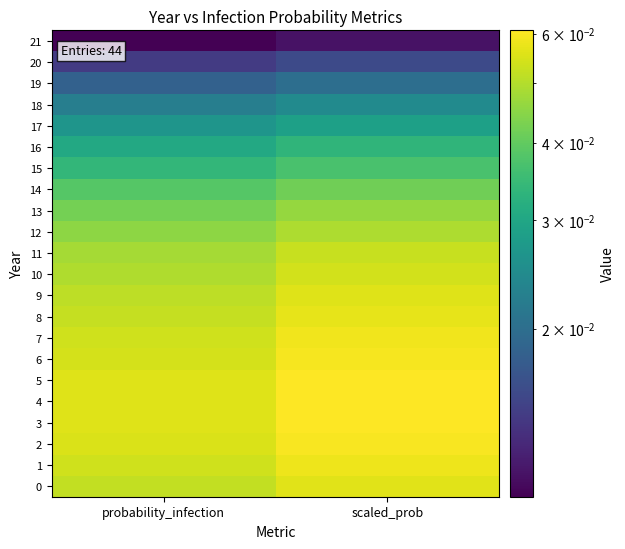

Reading left to right, transcribe all the data shown in this chart.

21: probability_infection=0.0	scaled_prob=0.0
20: probability_infection=0.0	scaled_prob=0.0
19: probability_infection=0.0	scaled_prob=0.0
18: probability_infection=0.0	scaled_prob=0.0
17: probability_infection=0.0	scaled_prob=0.0
16: probability_infection=0.0	scaled_prob=0.0
15: probability_infection=0.0	scaled_prob=0.0
14: probability_infection=0.0	scaled_prob=0.0
13: probability_infection=0.0	scaled_prob=0.0
12: probability_infection=0.0	scaled_prob=0.0
11: probability_infection=0.0	scaled_prob=0.1
10: probability_infection=0.0	scaled_prob=0.1
9: probability_infection=0.1	scaled_prob=0.1
8: probability_infection=0.1	scaled_prob=0.1
7: probability_infection=0.1	scaled_prob=0.1
6: probability_infection=0.1	scaled_prob=0.1
5: probability_infection=0.1	scaled_prob=0.1
4: probability_infection=0.1	scaled_prob=0.1
3: probability_infection=0.1	scaled_prob=0.1
2: probability_infection=0.1	scaled_prob=0.1
1: probability_infection=0.1	scaled_prob=0.1
0: probability_infection=0.1	scaled_prob=0.1